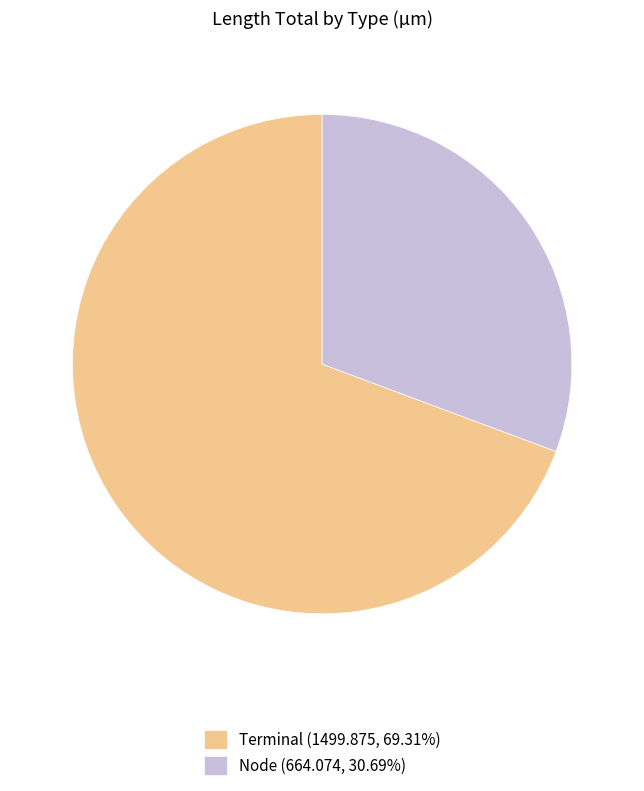

What is the ratio of the value at Node (664.074, 30.69%) to the value at Terminal (1499.875, 69.31%)?

0.4